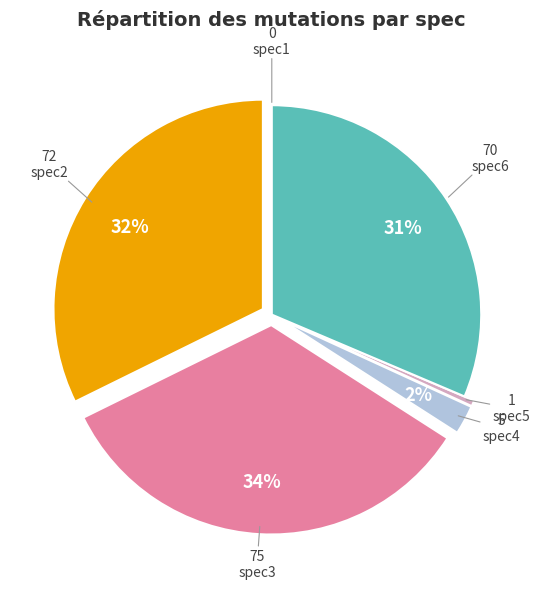

Is spec6 the majority of the pie?

No